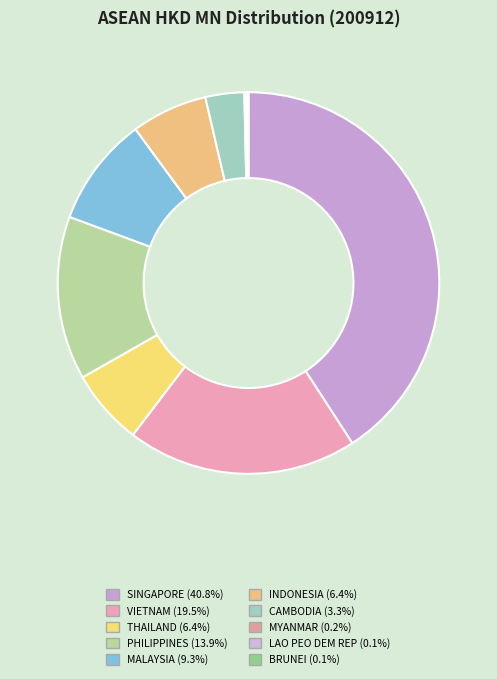

The SINGAPORE slice represents 50% of the pie. True or false?

False